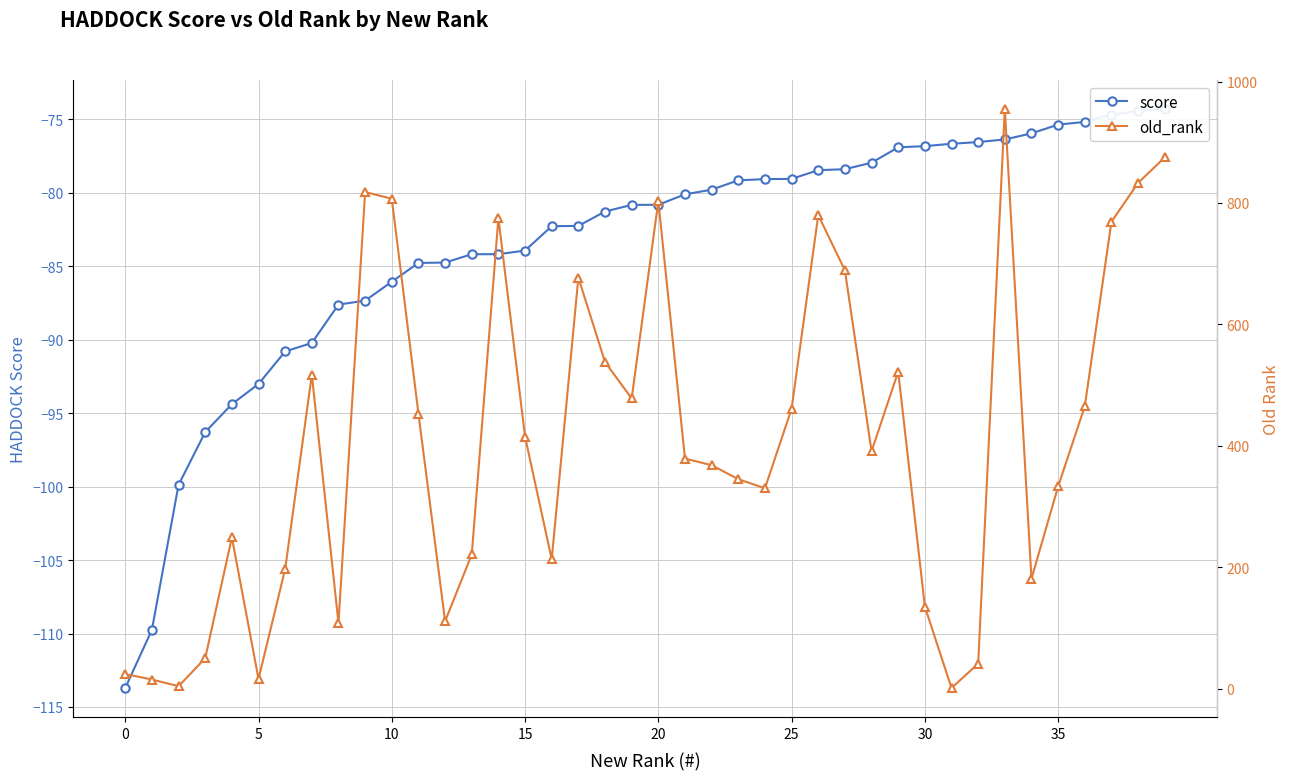

What is the spread (max minus min) of values at 8?

195.6